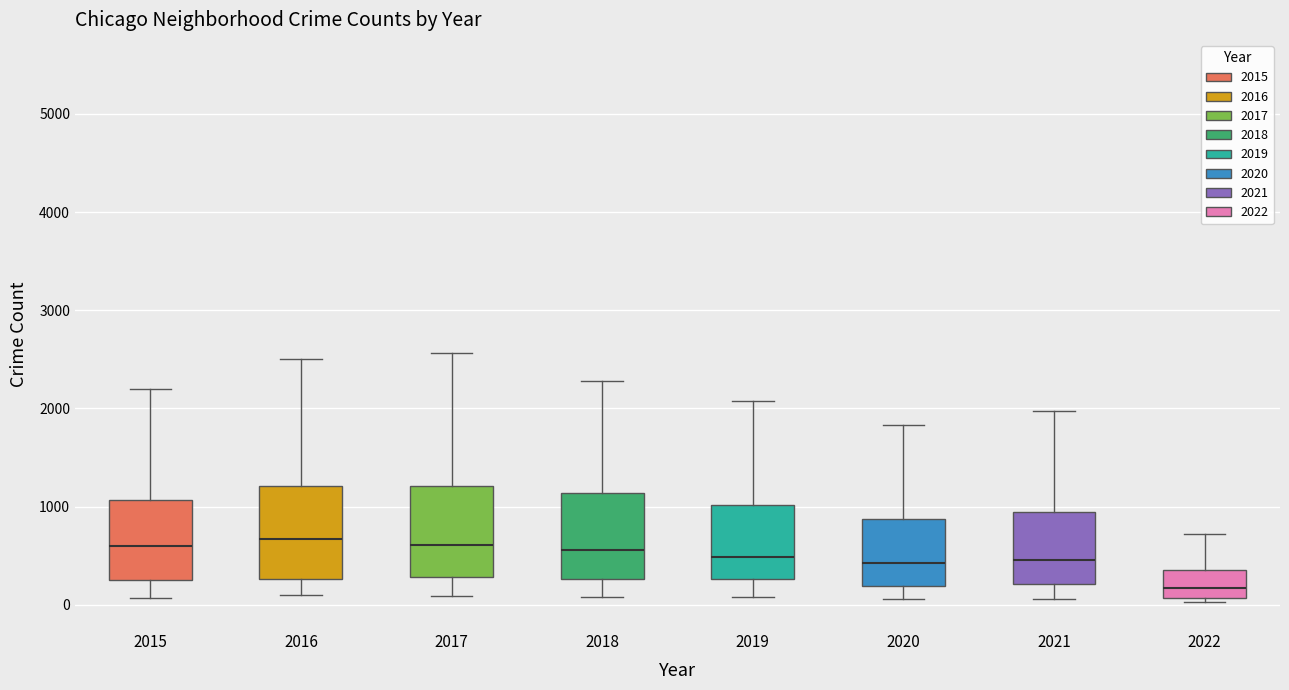

Where does the upper whisker of the box at x = 2015 end on the y-axis? The values are not printed on the chart, so give them approximately, as read against the axis.

2200